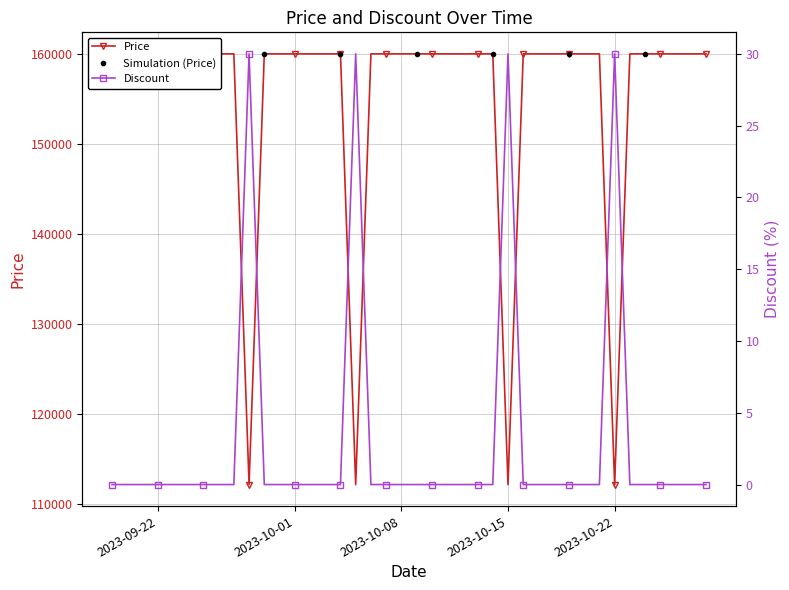

Reading left to right, transcribe all the data shown in this chart.

Price: 160000	160000	160000	160000	160000	160000	160000	160000	160000	112200	160000	160000	160000	160000	160000	160000	112200	160000	160000	160000	160000	160000	160000	160000	160000	160000	112200	160000	160000	160000	160000	160000	160000	112200	160000	160000	160000	160000	160000	160000
Discount: 0	0	0	0	0	0	0	0	0	30	0	0	0	0	0	0	30	0	0	0	0	0	0	0	0	0	30	0	0	0	0	0	0	30	0	0	0	0	0	0